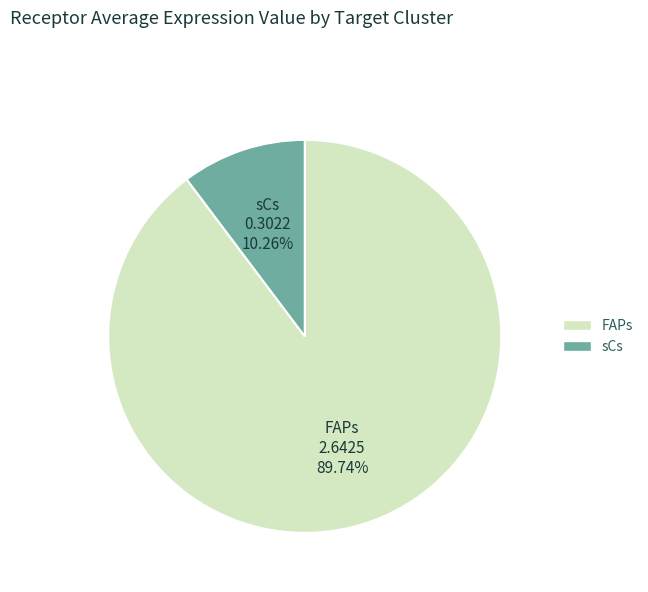

Count the number of slices in the pie.

2